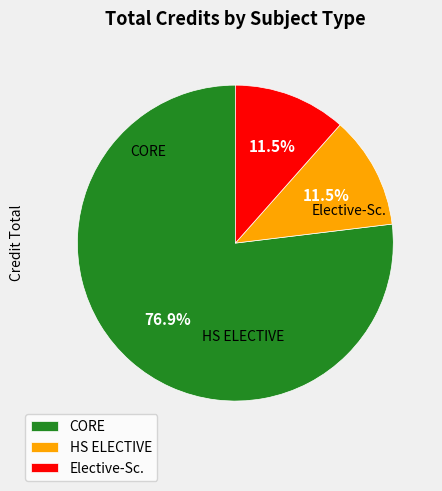

Is the sum of Elective-Sc. and HS ELECTIVE greater than half?

No